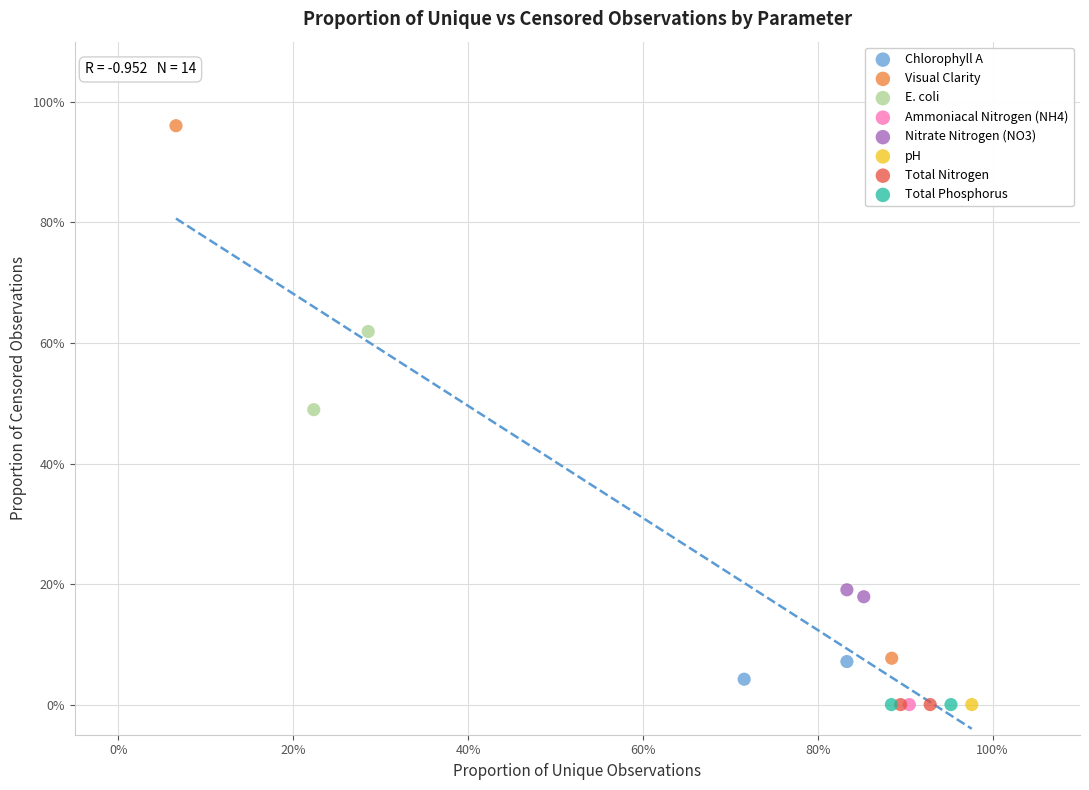

What are all the series names shown in the legend?

Chlorophyll A, Visual Clarity, E. coli, Ammoniacal Nitrogen (NH4), Nitrate Nitrogen (NO3), pH, Total Nitrogen, Total Phosphorus